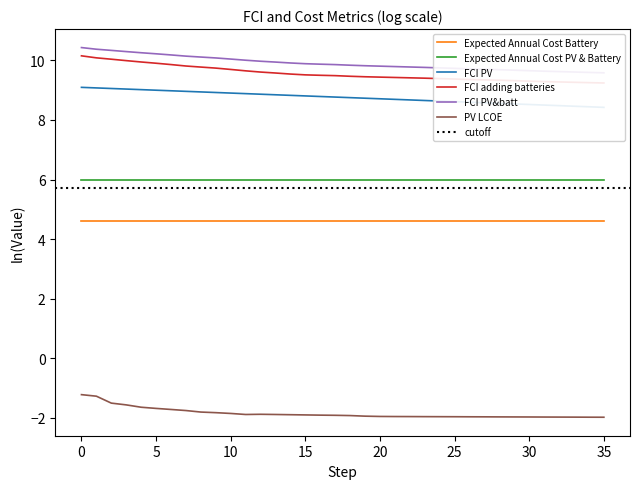

True or false: FCI PV&batt and FCI PV intersect in this chart.

False